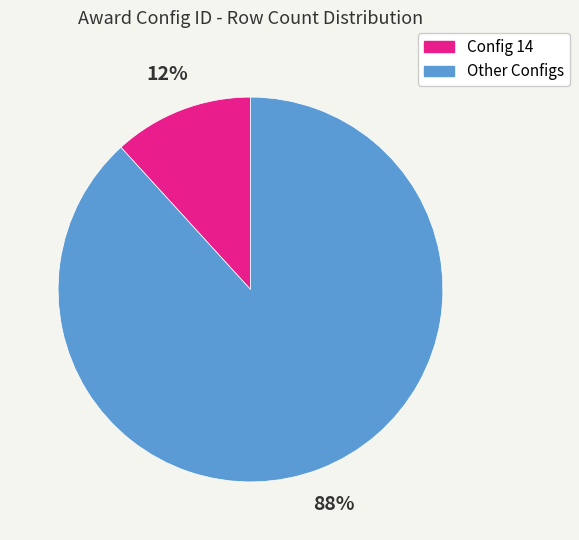

Is there a majority slice in this chart?

Yes